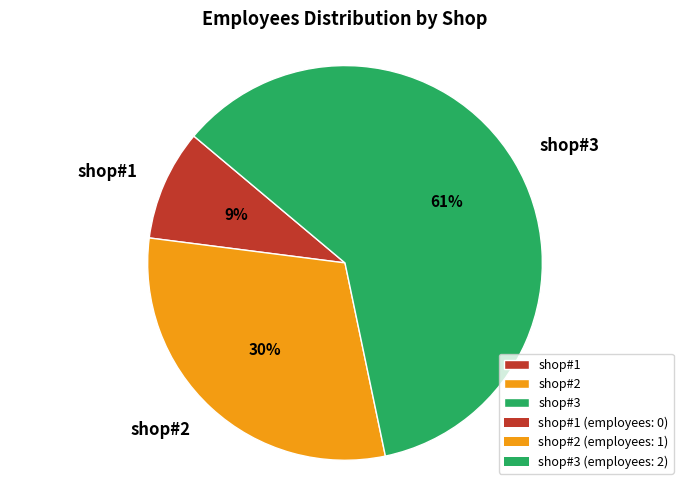

What is the smallest slice in the pie chart?

shop#1